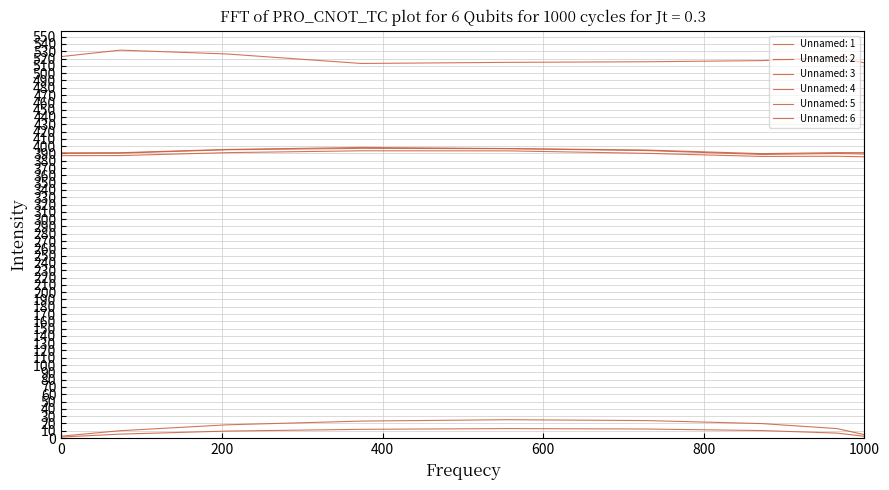

How many lines are shown in the chart?

6